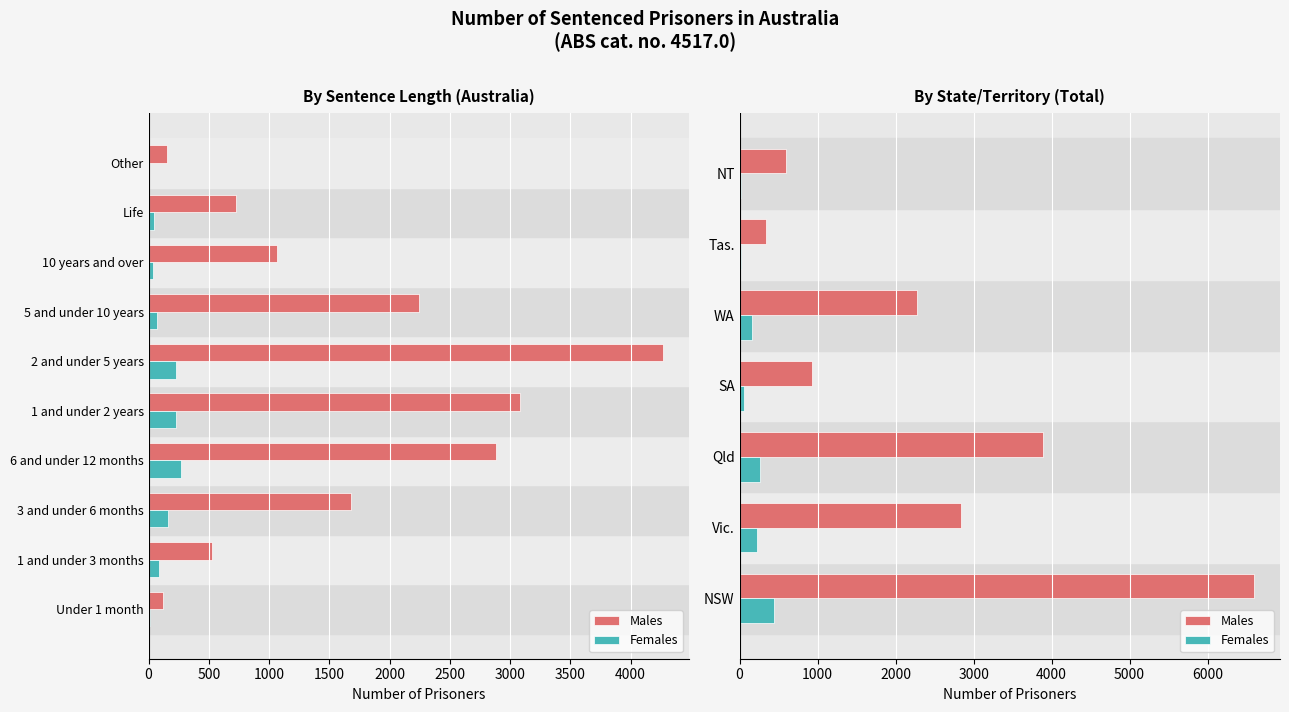

How many data points in Females are above 166?

3